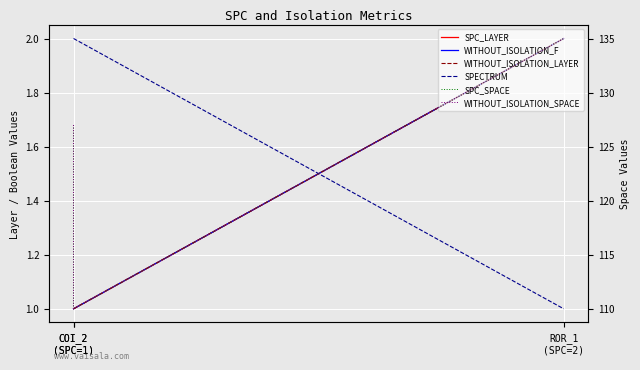

Where is WITHOUT_ISOLATION_F nearest to the value 1?

COI_2
(SPC=1)